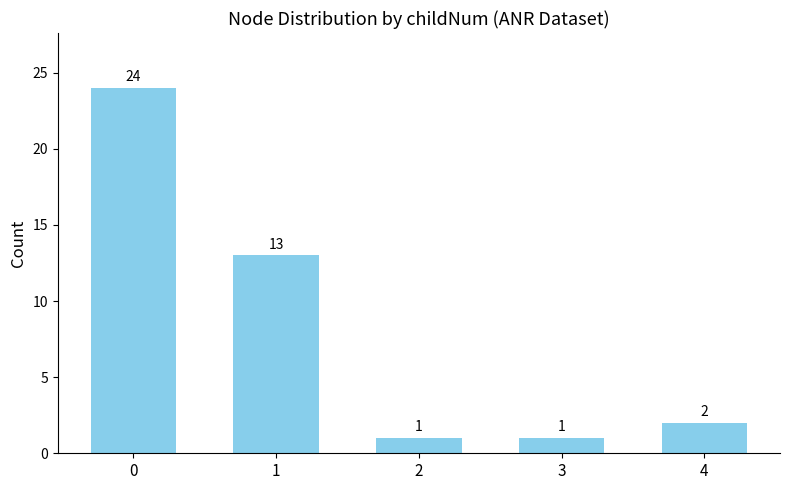

Read the value at 3.

1